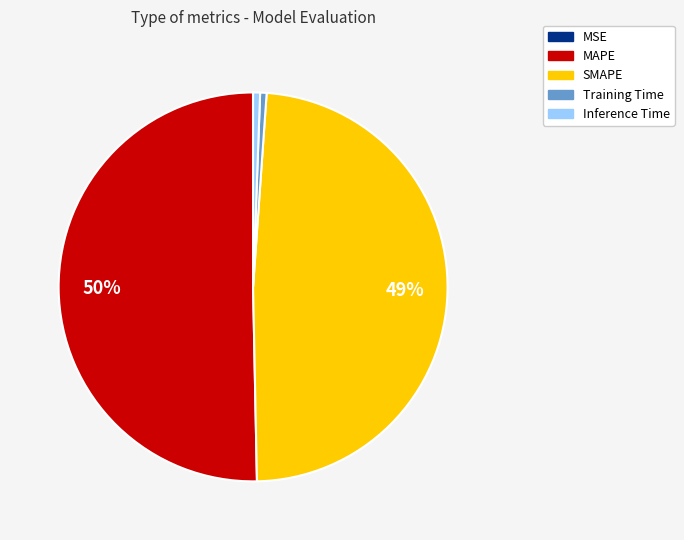

Combined, do SMAPE and Training Time account for over 50%?

No